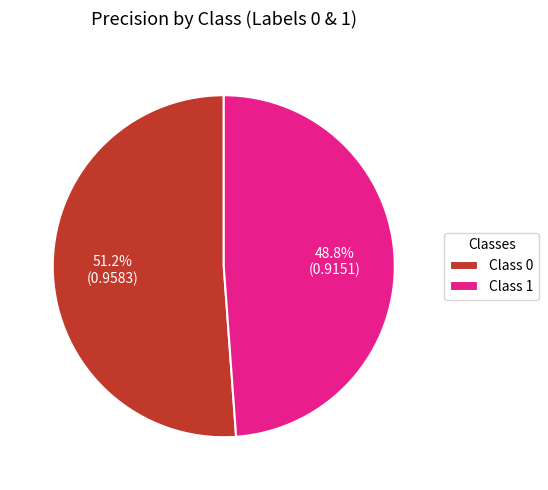

Which category has the smallest portion of the pie?

Class 1